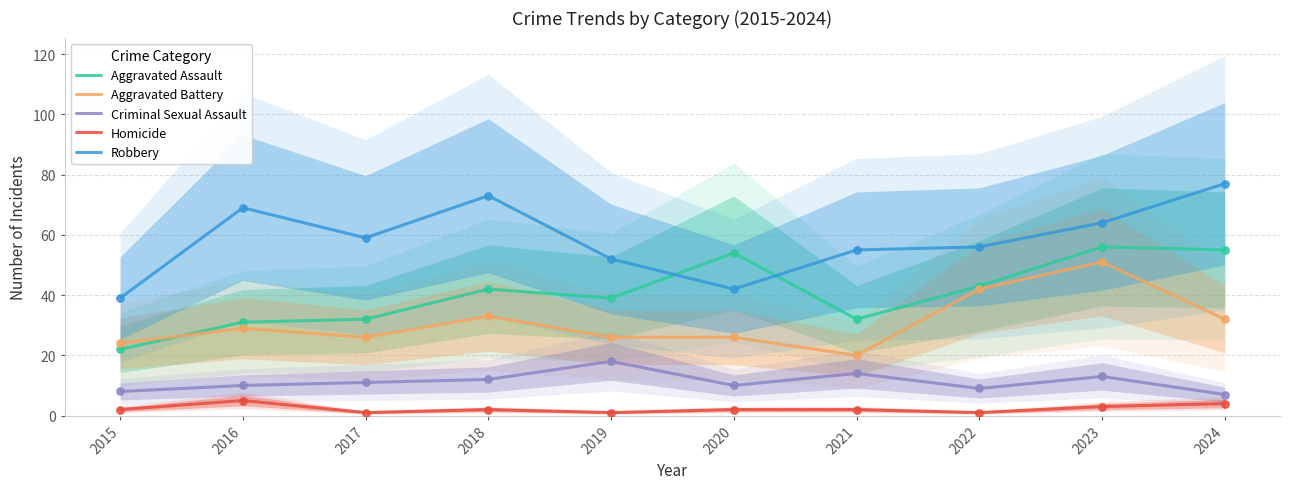

What are all the series names shown in the legend?

Aggravated Assault, Aggravated Battery, Criminal Sexual Assault, Homicide, Robbery